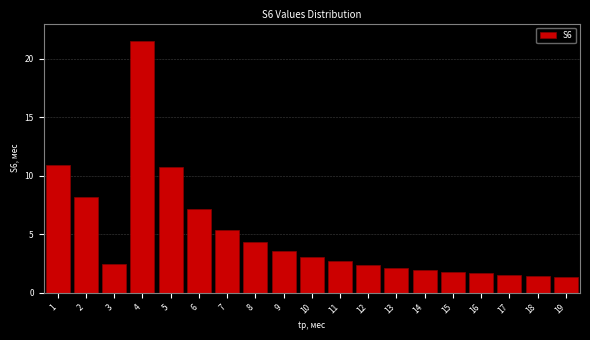

What is the sum of all values?

94.1